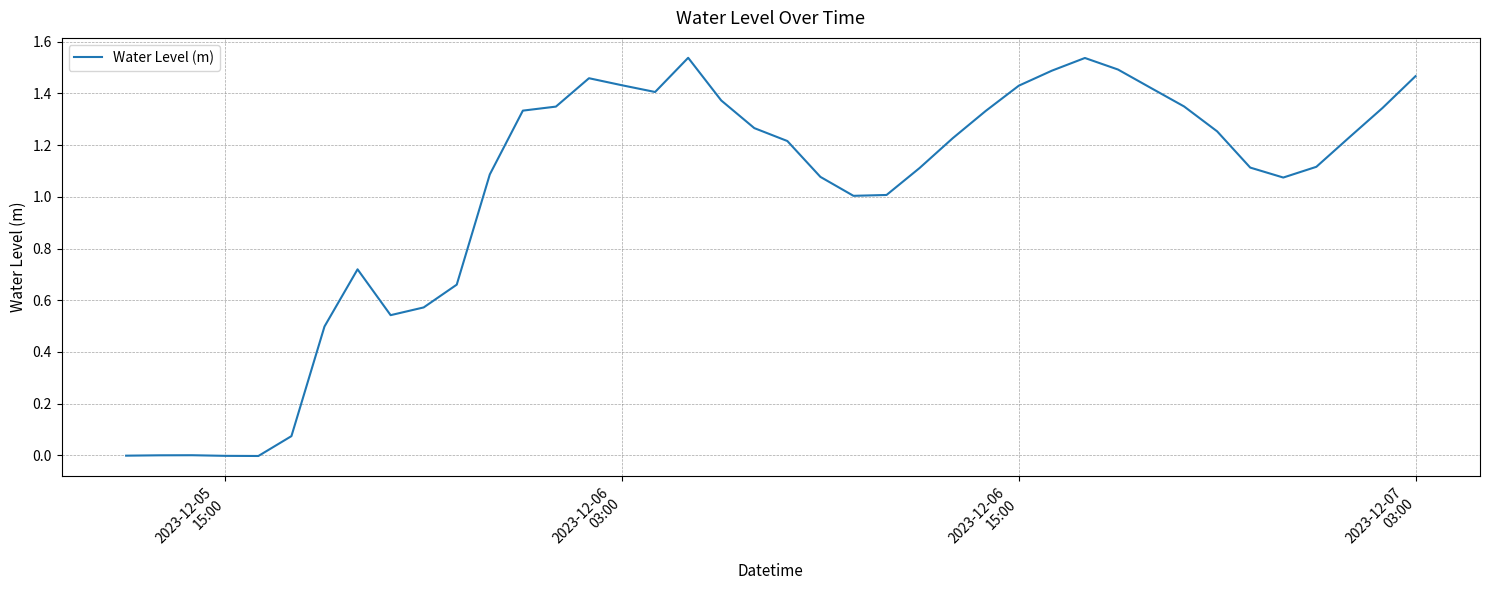

How many lines are shown in the chart?

1